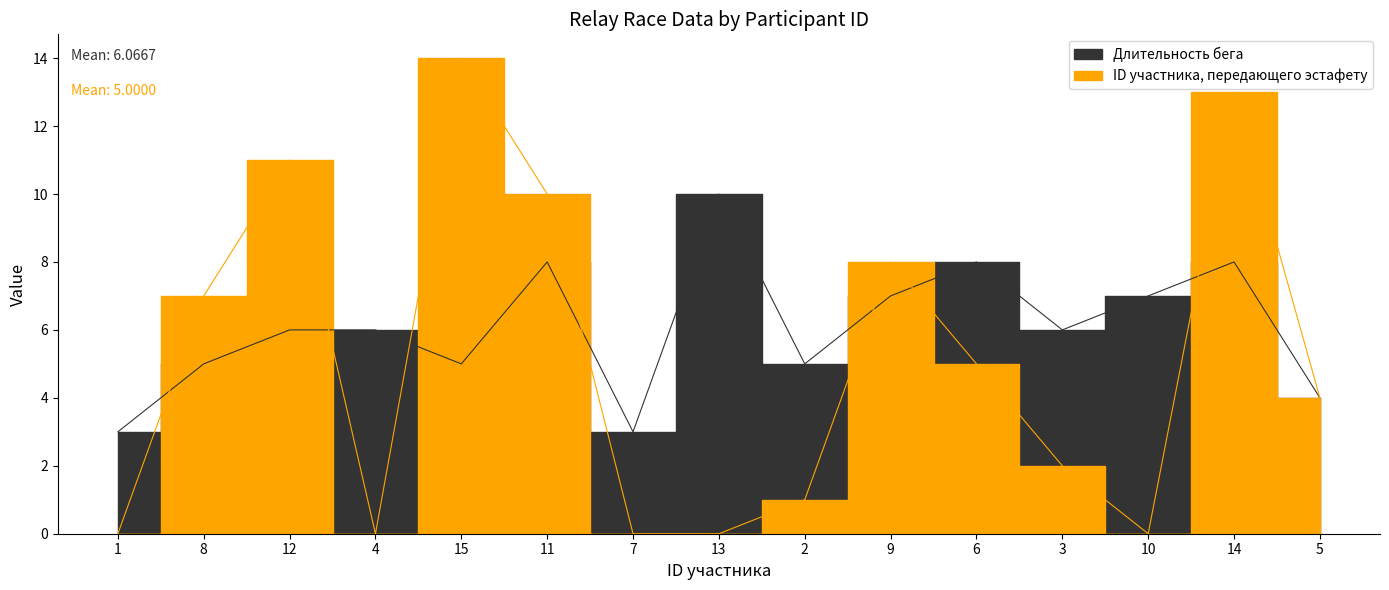

List the labels in order of Длительность бега value, largest first.

13, 11, 6, 14, 9, 10, 12, 4, 3, 8, 15, 2, 5, 1, 7